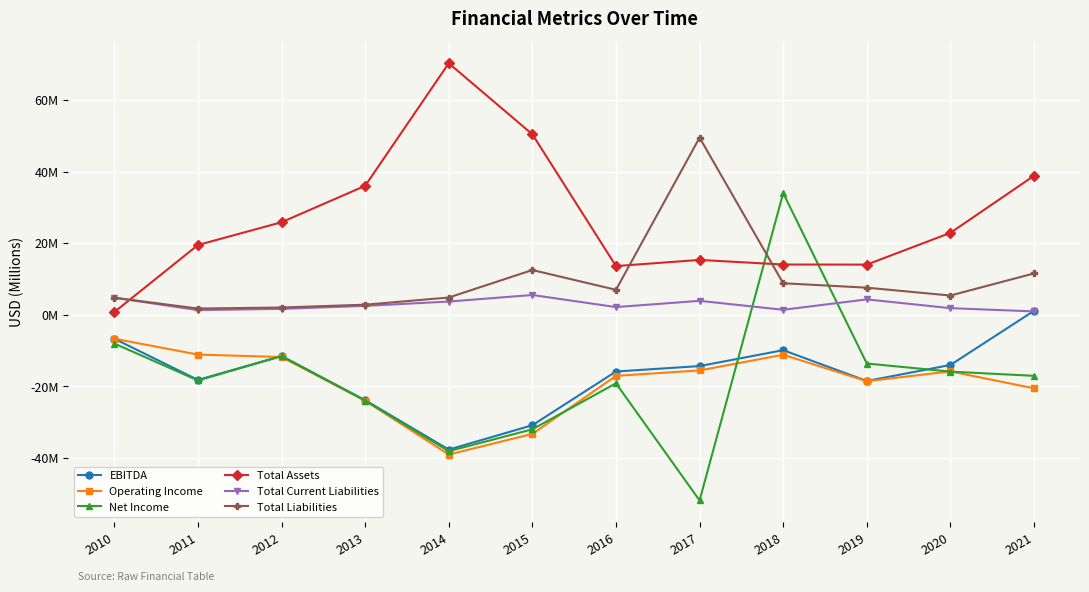

Reading right to left, transcribe all the data shown in this chart.

EBITDA: 2021=1.1	2020=-14.0	2019=-18.5	2018=-9.9	2017=-14.4	2016=-15.9	2015=-30.9	2014=-37.7	2013=-23.9	2012=-11.5	2011=-18.2	2010=-6.7
Operating Income: 2021=-20.6	2020=-15.8	2019=-18.6	2018=-11.2	2017=-15.6	2016=-17.1	2015=-33.3	2014=-39.1	2013=-24.0	2012=-11.8	2011=-11.1	2010=-6.7
Net Income: 2021=-17.1	2020=-15.9	2019=-13.6	2018=34.0	2017=-51.9	2016=-19.2	2015=-32.0	2014=-38.1	2013=-24.0	2012=-11.6	2011=-18.4	2010=-8.1
Total Assets: 2021=38.8	2020=22.9	2019=14.0	2018=14.0	2017=15.3	2016=13.6	2015=50.4	2014=70.3	2013=36.0	2012=25.8	2011=19.5	2010=0.7
Total Current Liabilities: 2021=0.9	2020=1.8	2019=4.3	2018=1.4	2017=3.9	2016=2.1	2015=5.5	2014=3.7	2013=2.5	2012=1.6	2011=1.3	2010=4.7
Total Liabilities: 2021=11.5	2020=5.4	2019=7.6	2018=8.8	2017=49.5	2016=7.0	2015=12.5	2014=4.8	2013=2.8	2012=2.0	2011=1.7	2010=4.7